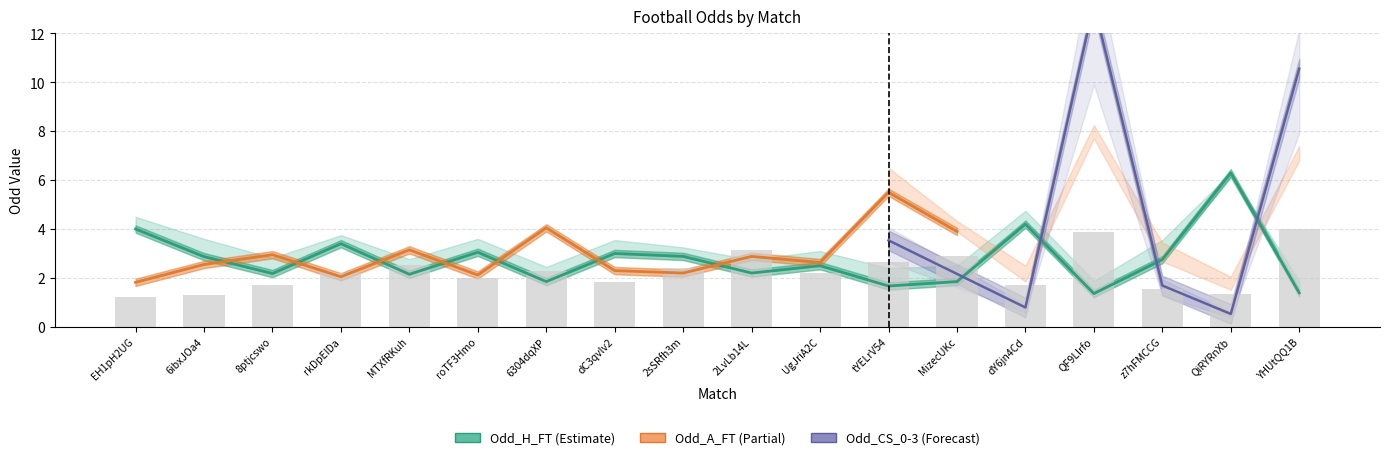

The Odd_CS_0-1 series shows 2.5 at MTXfRKuh. True or false?

True